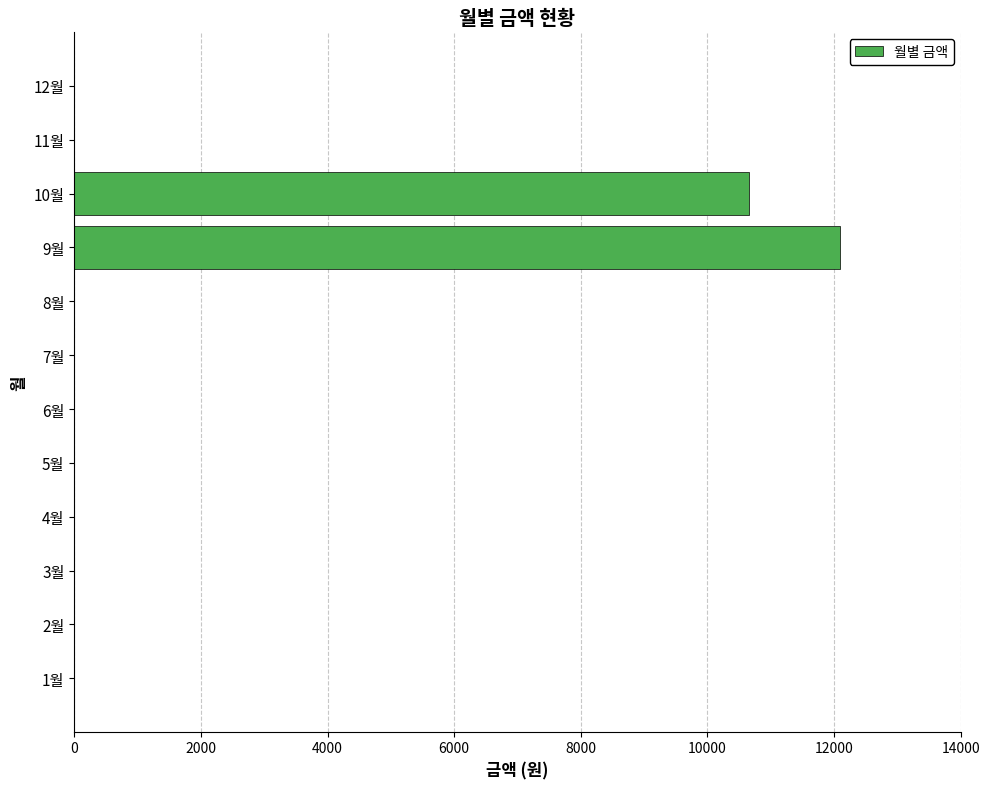

At which label is the value closest to 6050?

10월